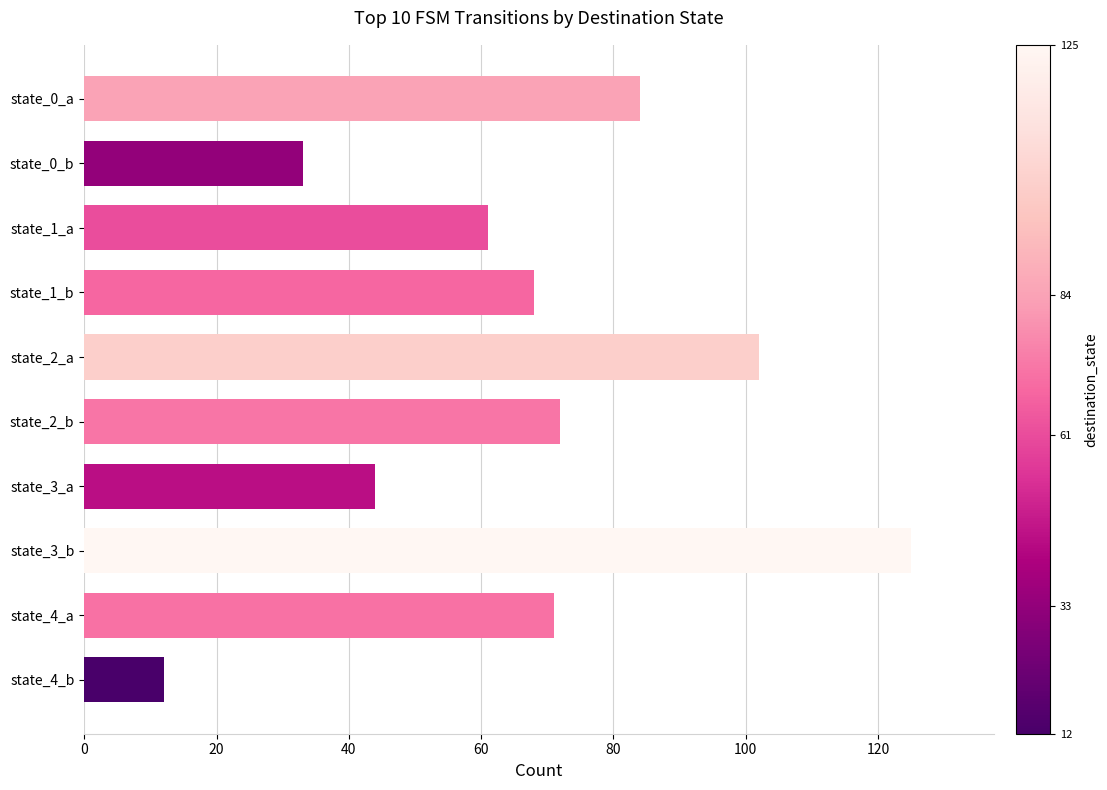

What is the minimum value shown in the chart?

12